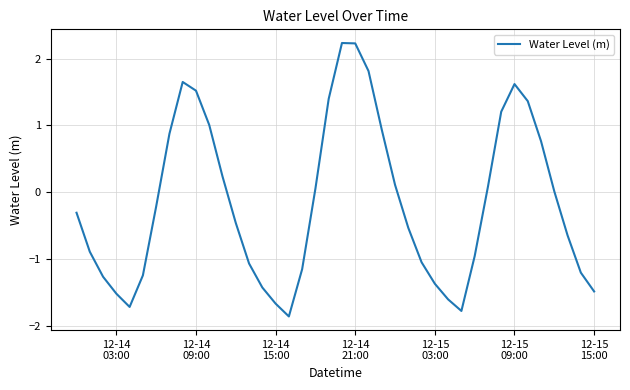

What is the difference between the maximum and minimum values?

4.1